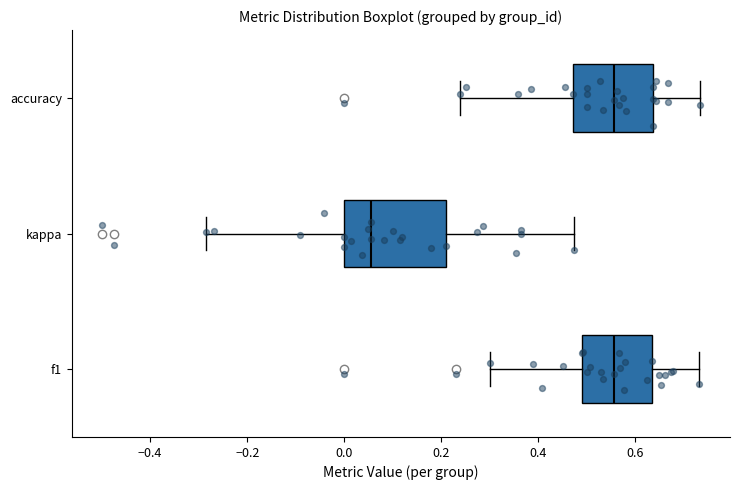

Where is the left edge of the box for f1 on the x-axis? The values are not printed on the chart, so give them approximately, as read against the axis.

0.48